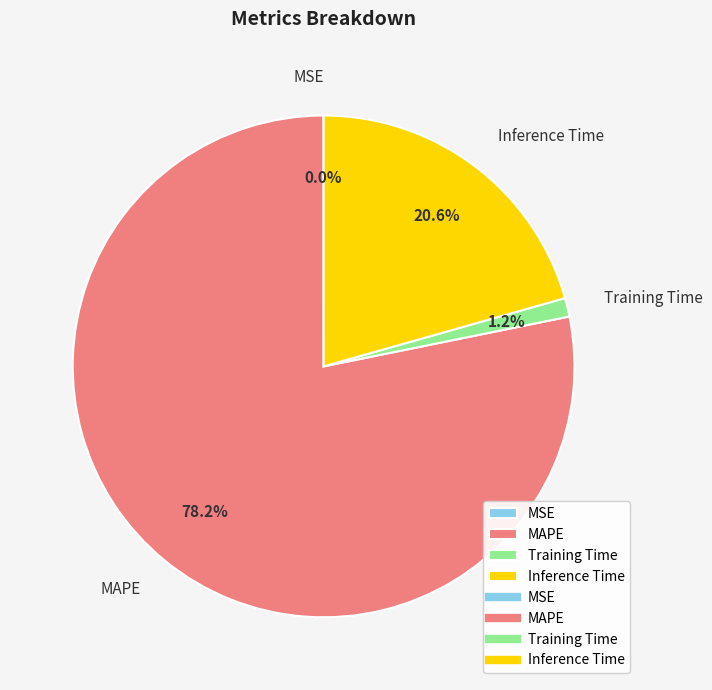

To the nearest percent, what is the average slice percentage?

25%